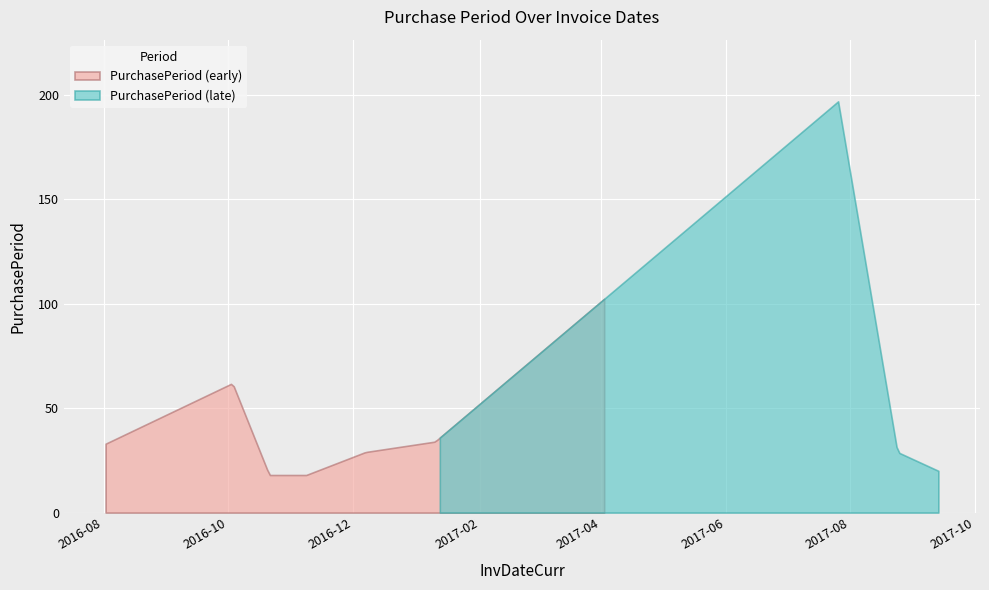

What is the maximum value shown in the chart?

197